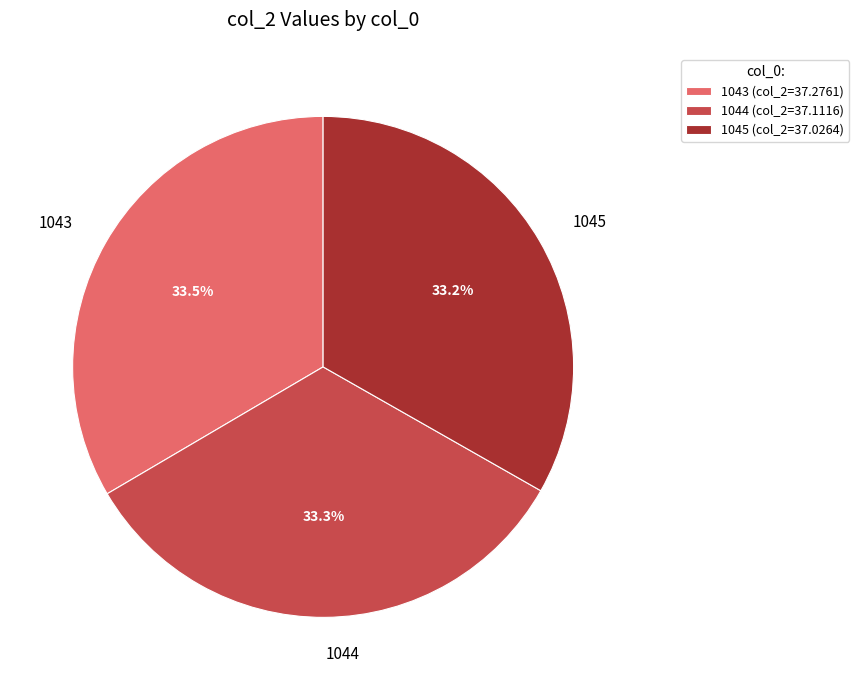

Is 1044 the majority of the pie?

No